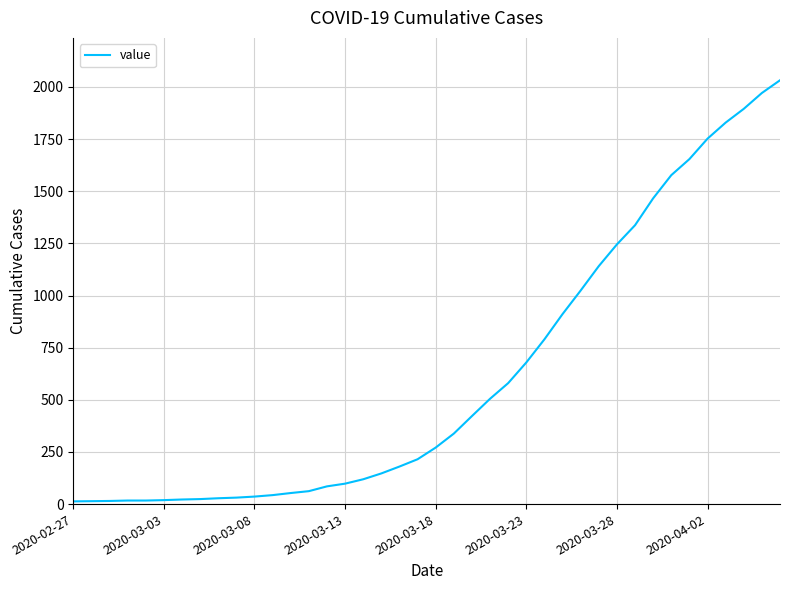

What is the maximum value shown in the chart?

2032